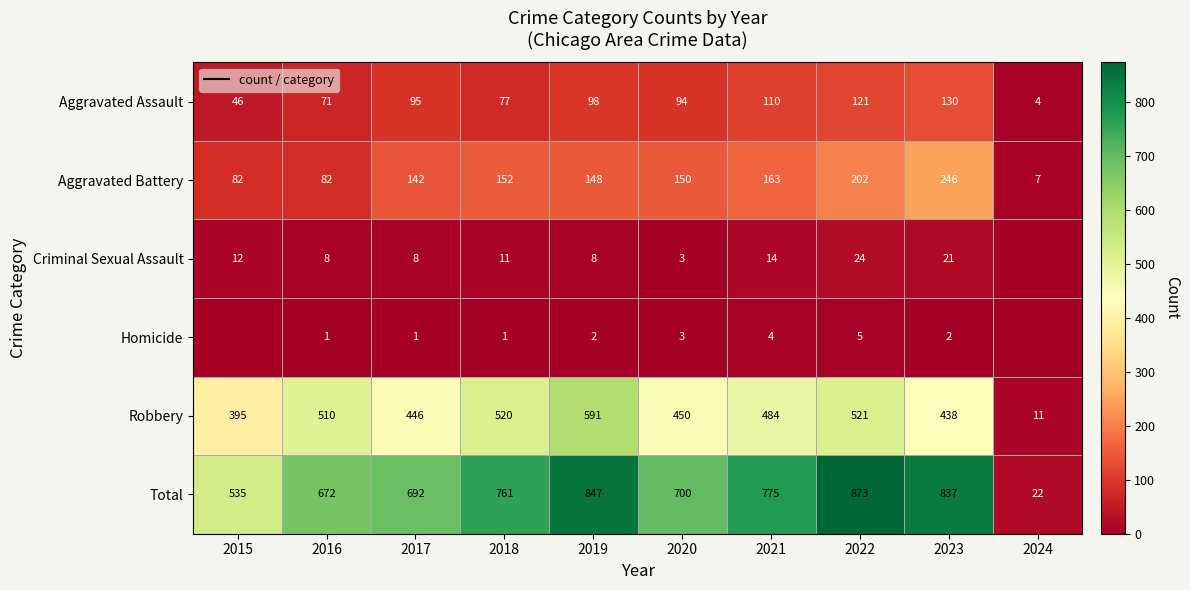

Which series changed the most between 2016 and 2023?

Total